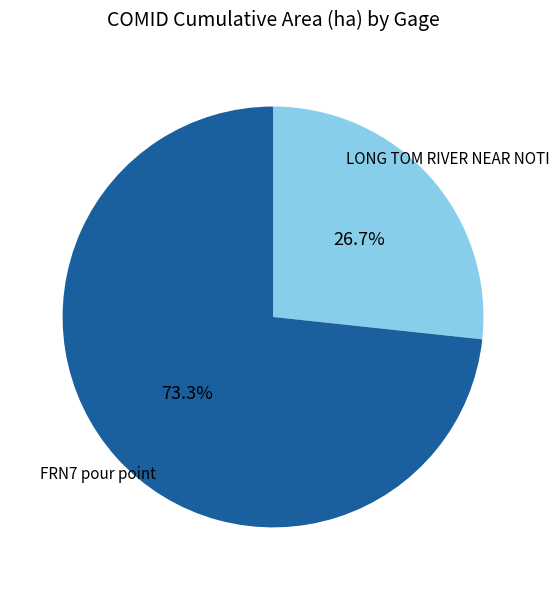

Is there a majority slice in this chart?

Yes